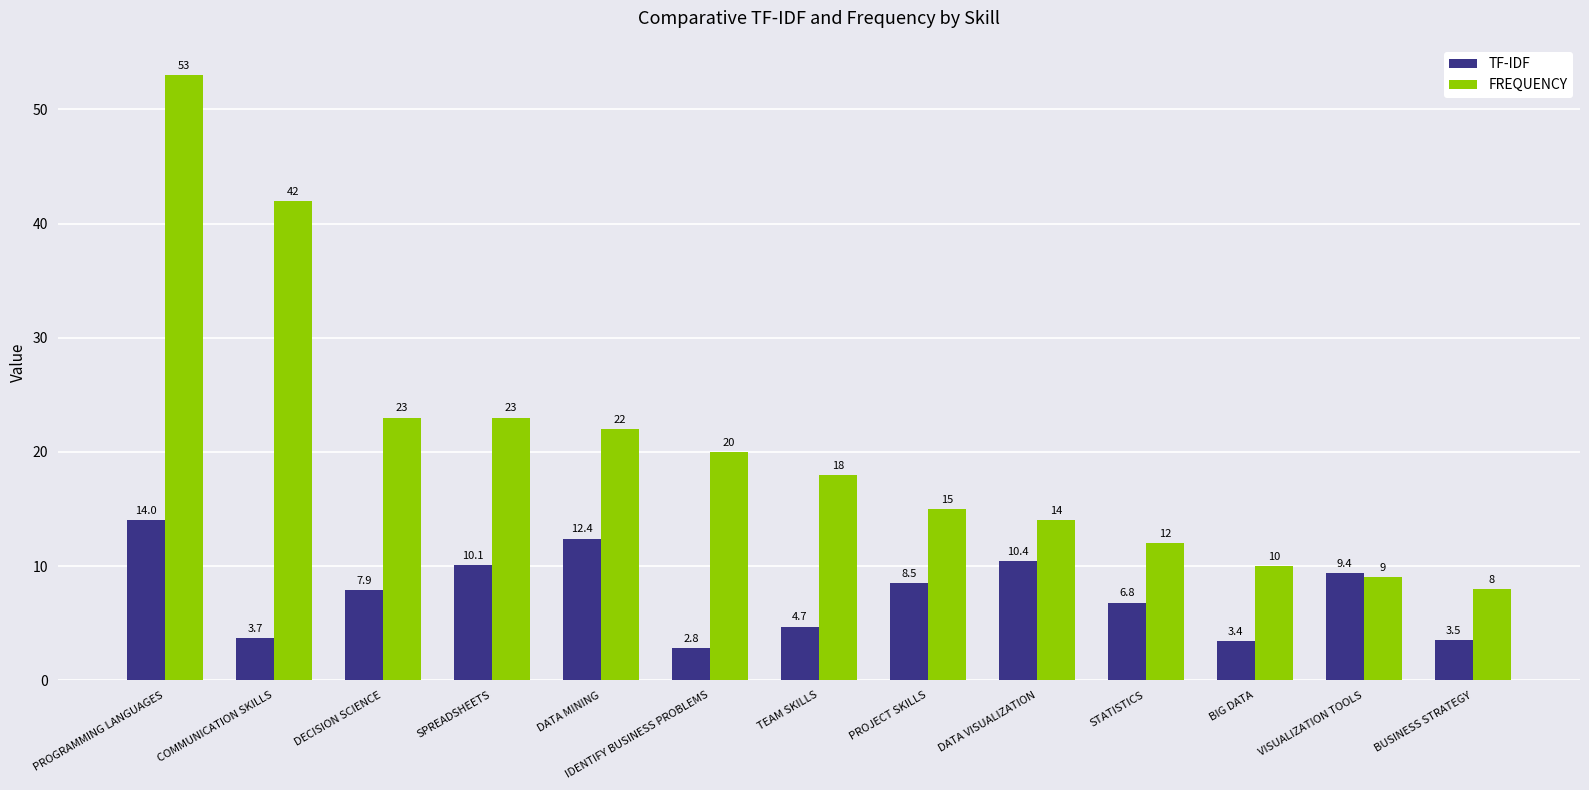

Reading left to right, what are all the values shown in this chart?

TF-IDF: 14.0	3.7	7.9	10.1	12.4	2.8	4.7	8.5	10.4	6.8	3.4	9.4	3.5
FREQUENCY: 53.0	42.0	23.0	23.0	22.0	20.0	18.0	15.0	14.0	12.0	10.0	9.0	8.0